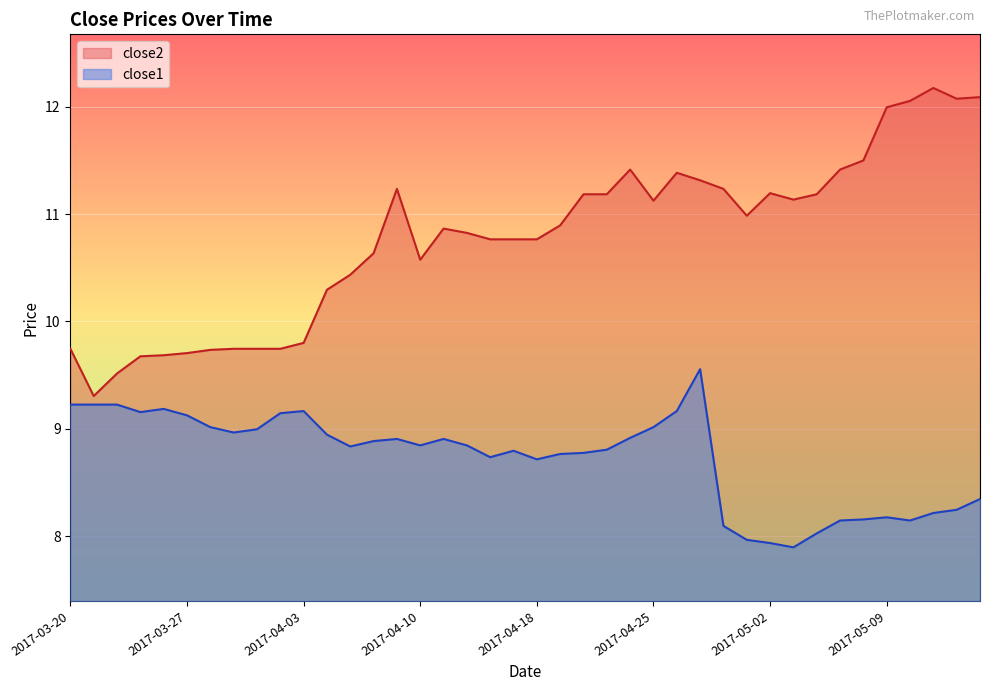

Rank the series by their average value, from lowest to highest.

close1, close2